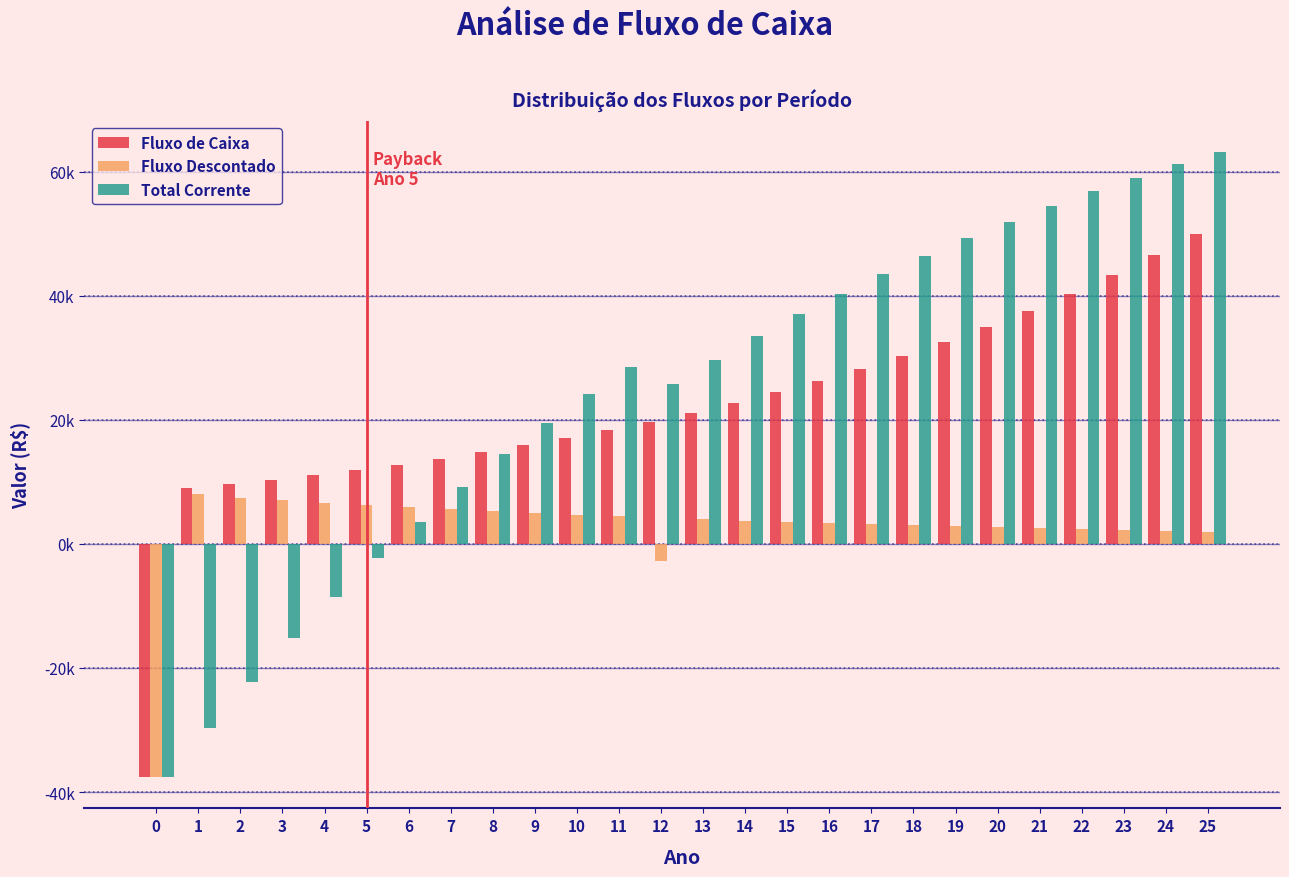

Does the chart contain any negative values?

Yes